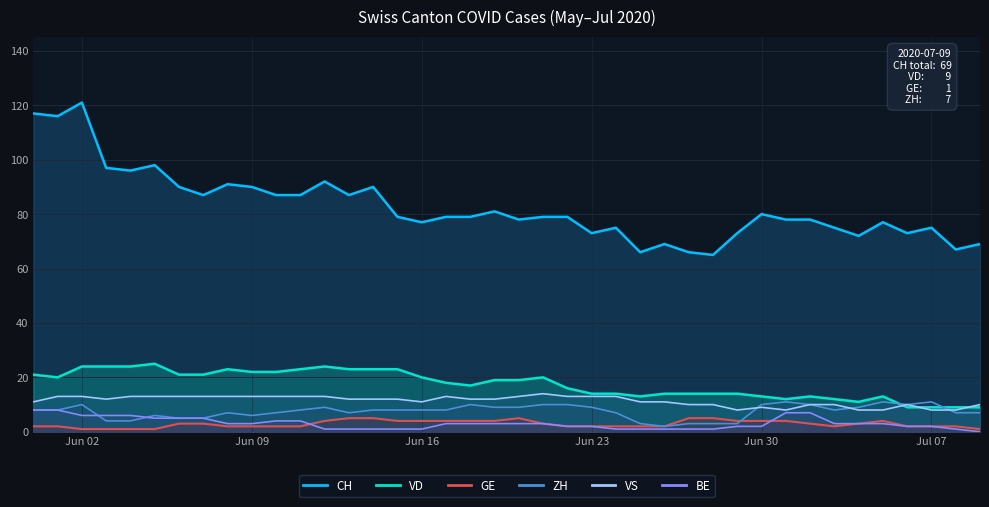

What position from the left is 2020-06-27?

28